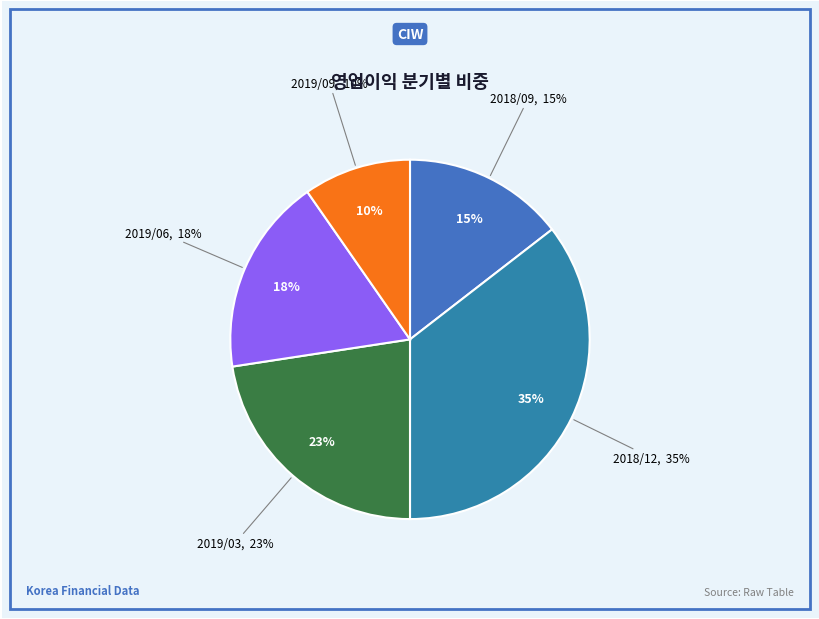

True or false: 2019/03 accounts for 17% of the total.

False